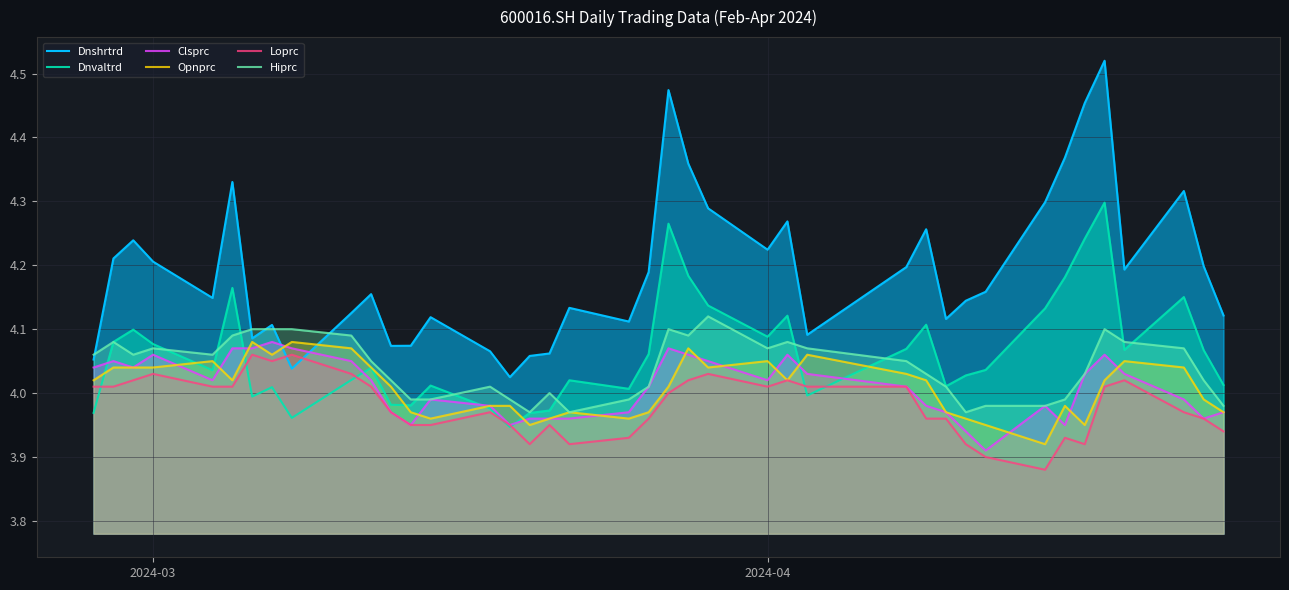

How many interior local peaks does the Dnvaltrd series have?

11